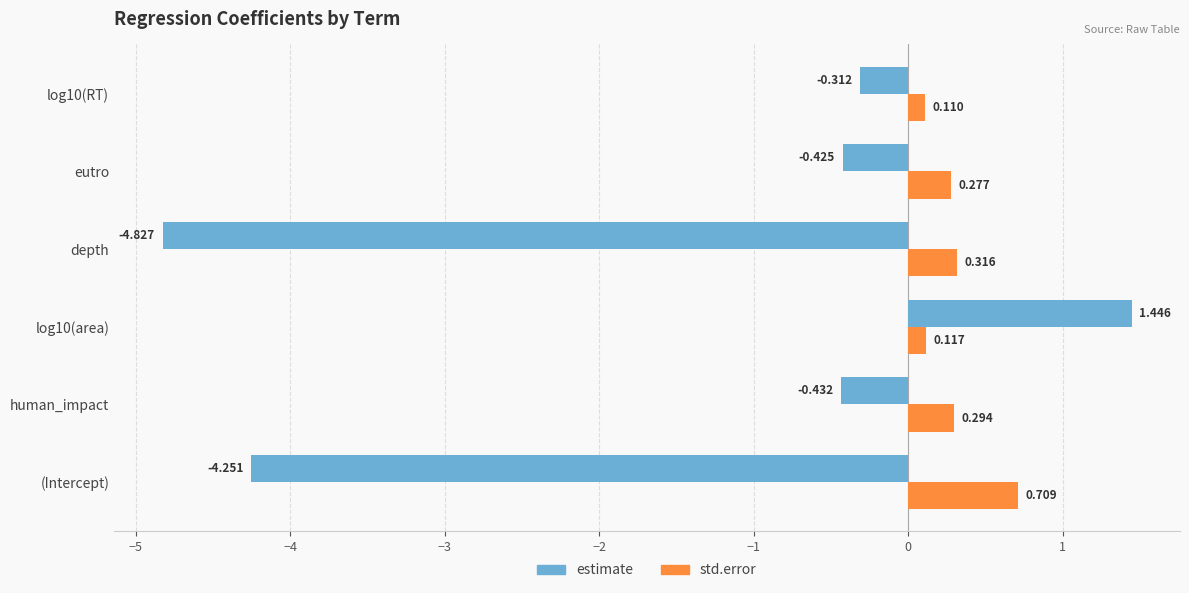

How many distinct data groups are displayed?

2